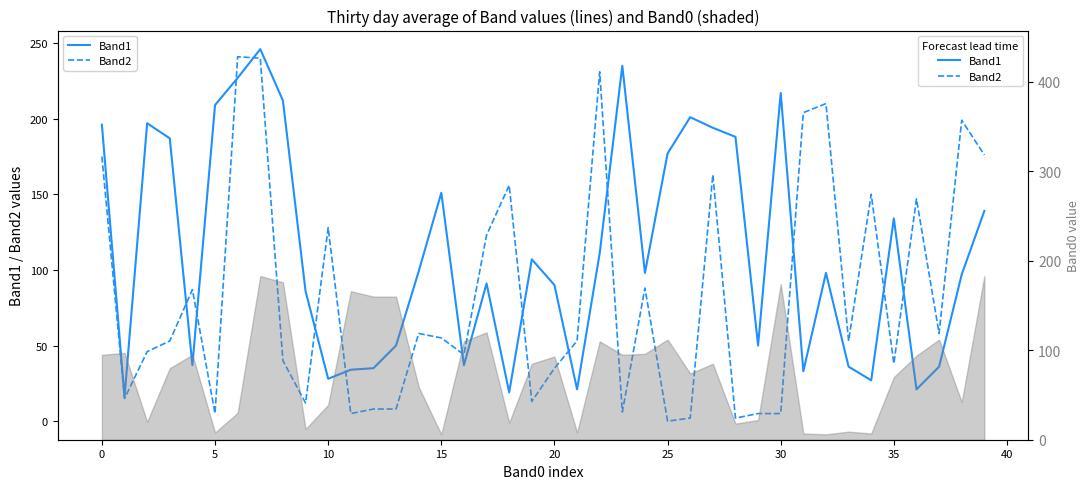

List the series in order of their peak value, highest first.

Band1, Band2